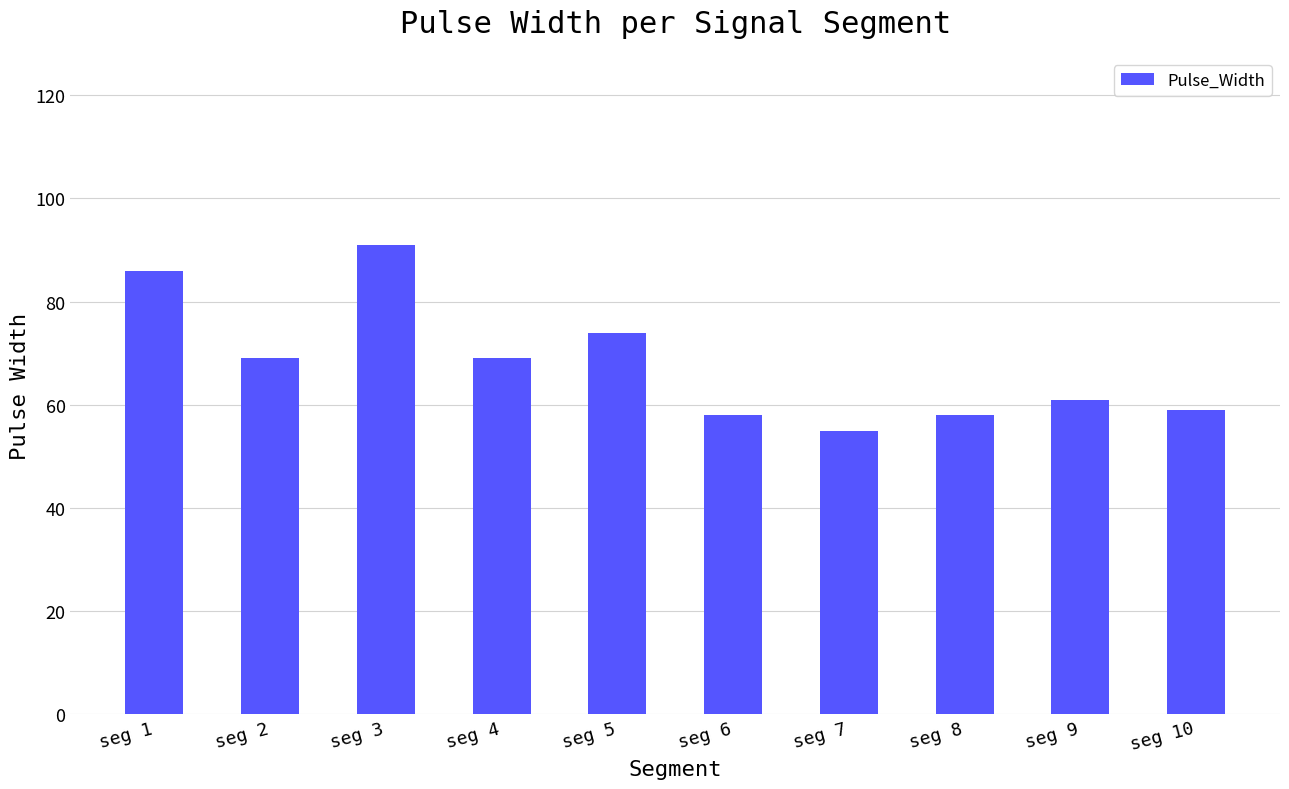

Reading left to right, extract all data points from this chart.

86	69	91	69	74	58	55	58	61	59